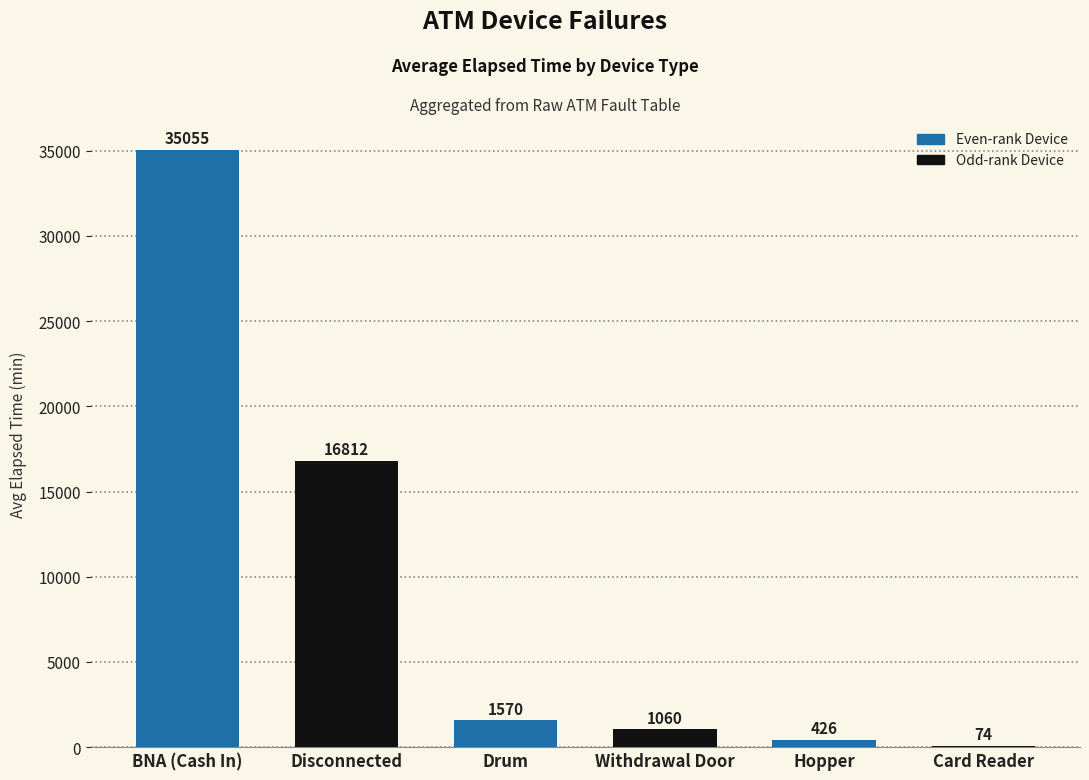

How many categories are shown in the chart?

6